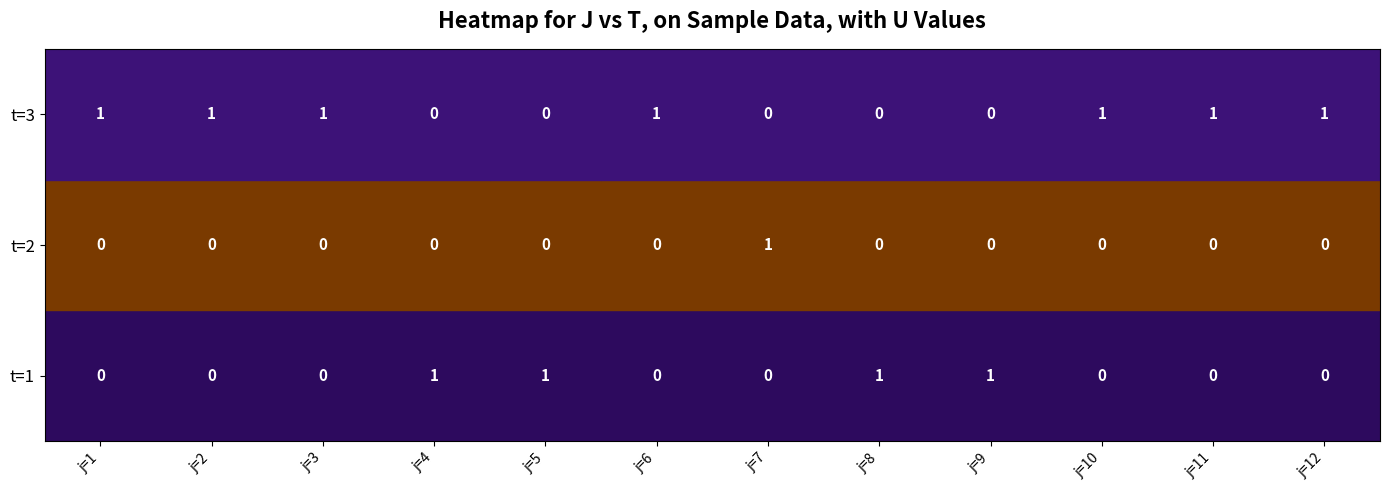

What is the total value across all series at j=12?

1